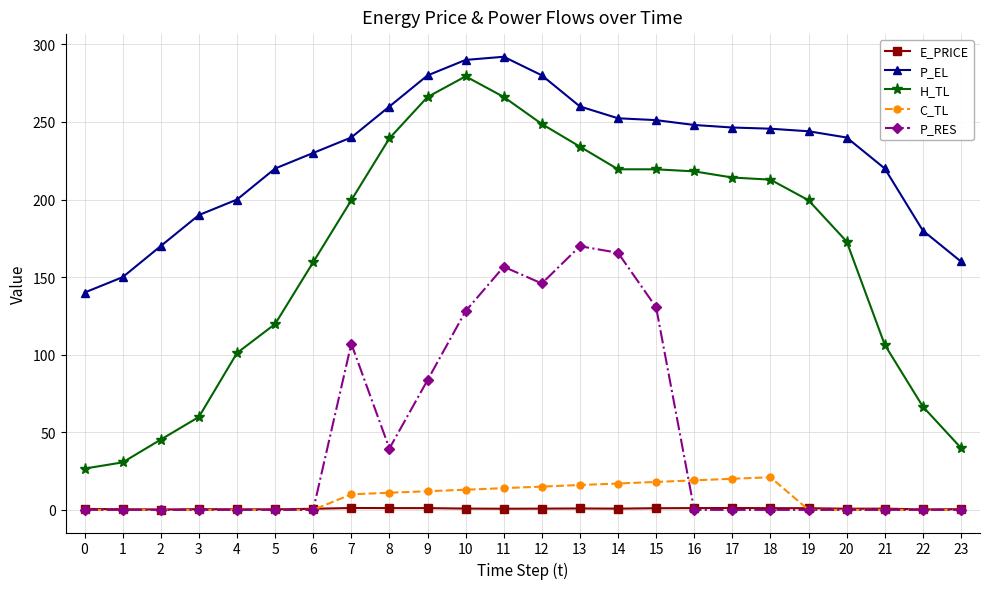

What is the sum of the P_EL values at 6 and 12?

510.1